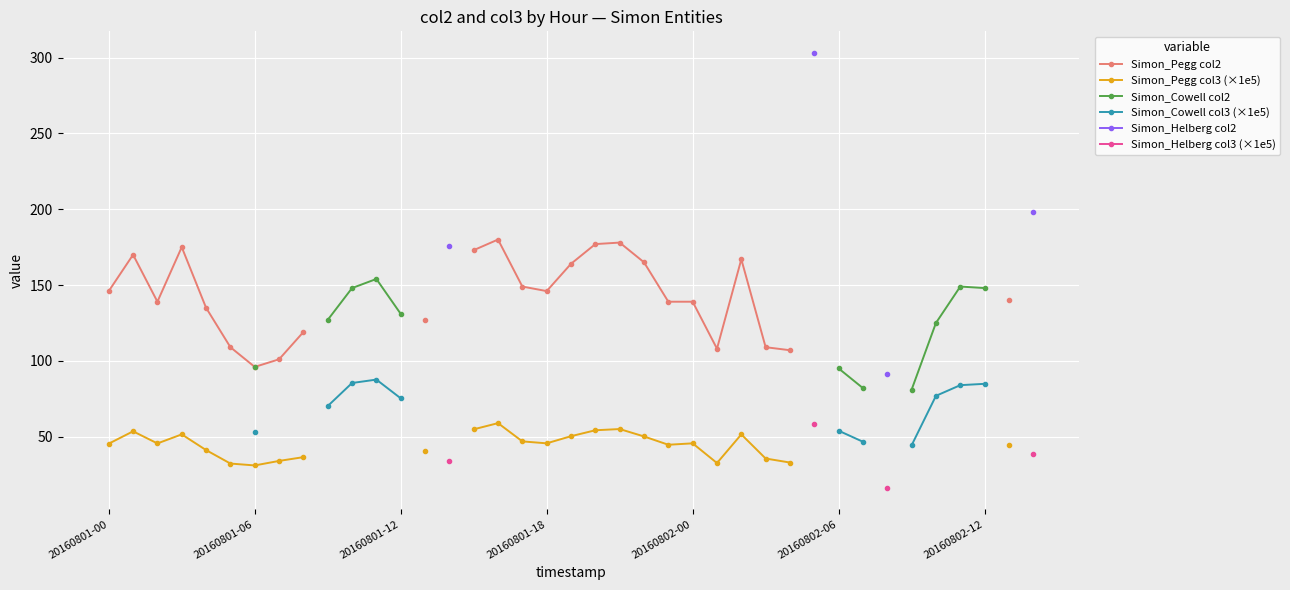

What is the maximum value shown in the chart?

303.0